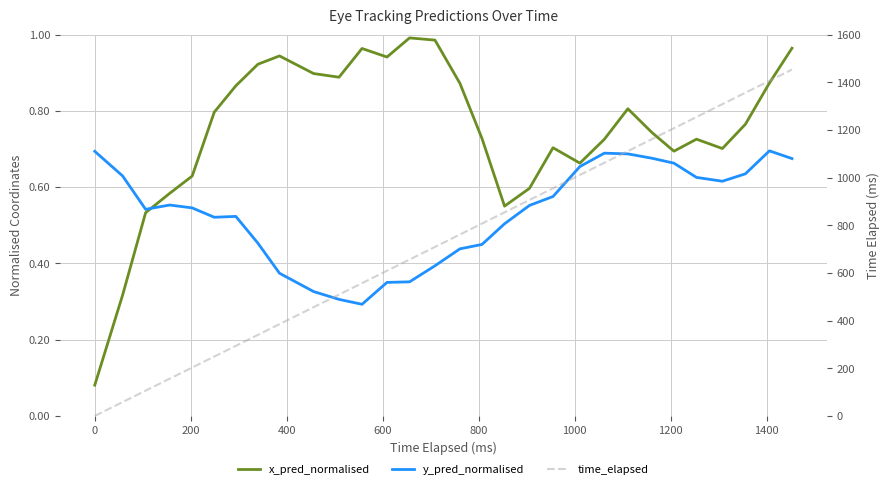

How many intersections are there between y_pred_normalised and x_pred_normalised?

1